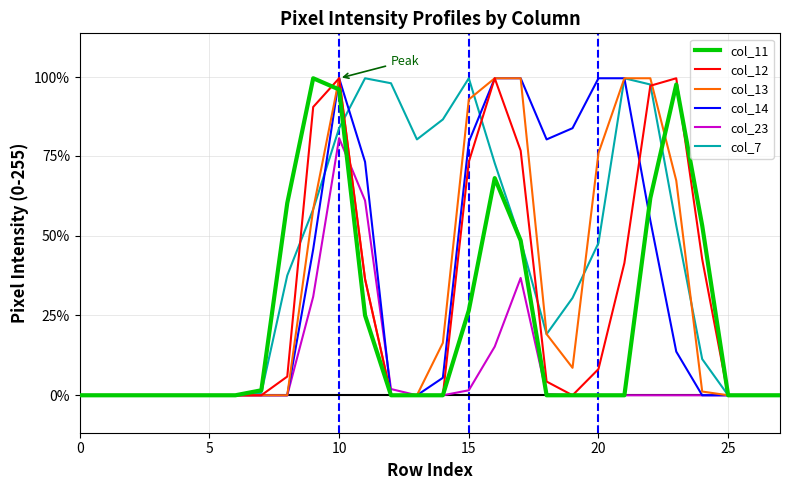

At which label does col_13 first exceed 3?

9